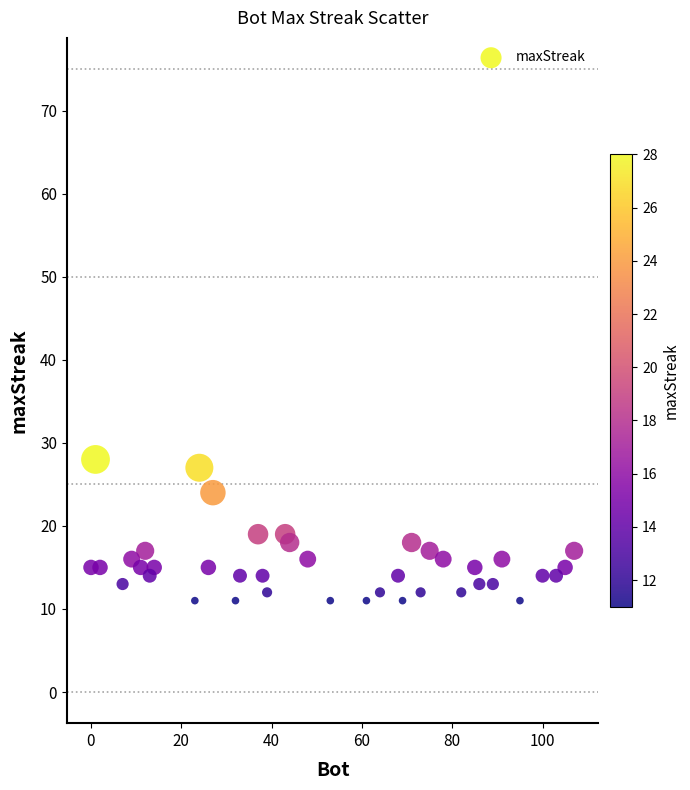

What is the range of X values (max minus min)?

107